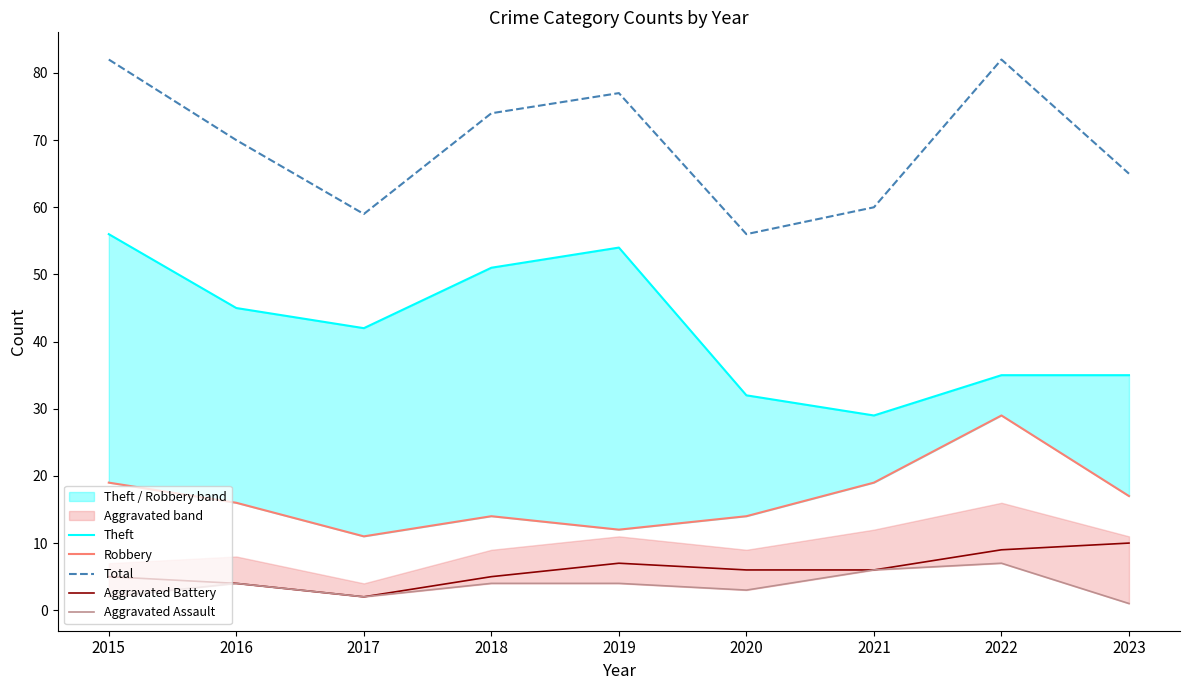

What is the difference between the second highest and second lowest values in the Aggravated Assault series?

4